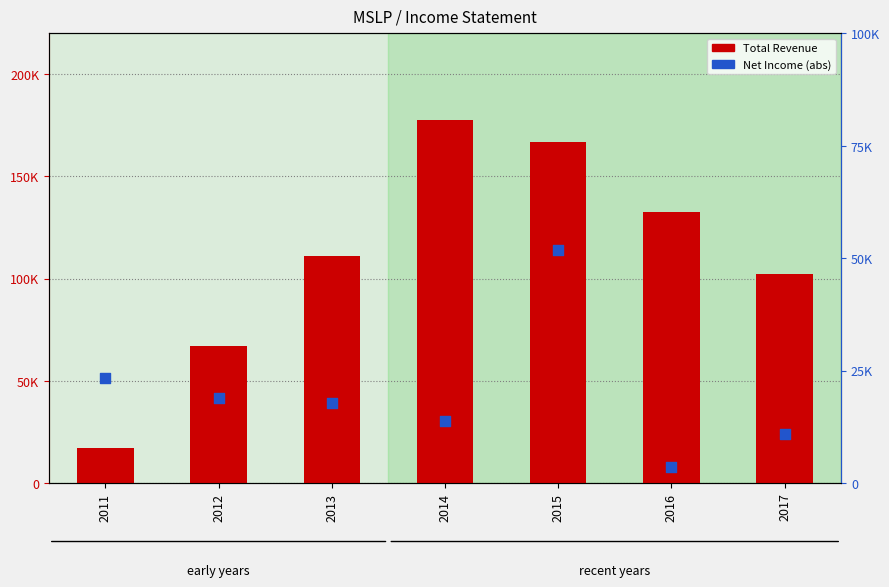

Which series reaches the minimum Y coordinate?

Net Income (abs)